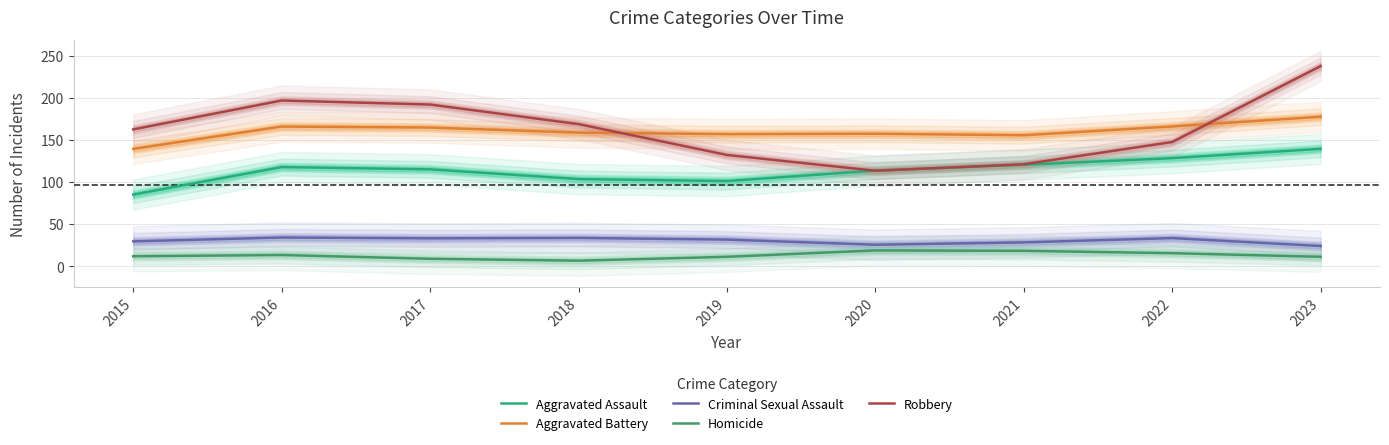

Reading left to right, extract all data points from this chart.

Aggravated Assault: 2015=85.0	2016=117.7	2017=115.0	2018=103.4	2019=101.1	2020=113.5	2021=120.5	2022=128.3	2023=139.4
Aggravated Battery: 2015=139.3	2016=165.9	2017=164.7	2018=158.7	2019=156.8	2020=157.4	2021=155.6	2022=166.0	2023=177.6
Criminal Sexual Assault: 2015=29.4	2016=34.0	2017=33.0	2018=33.5	2019=31.5	2020=25.4	2021=28.2	2022=33.3	2023=23.9
Homicide: 2015=11.7	2016=13.1	2017=8.7	2018=6.4	2019=11.0	2020=18.6	2021=18.1	2022=15.3	2023=11.0
Robbery: 2015=162.5	2016=196.8	2017=192.1	2018=168.8	2019=132.1	2020=113.3	2021=121.0	2022=147.5	2023=237.8